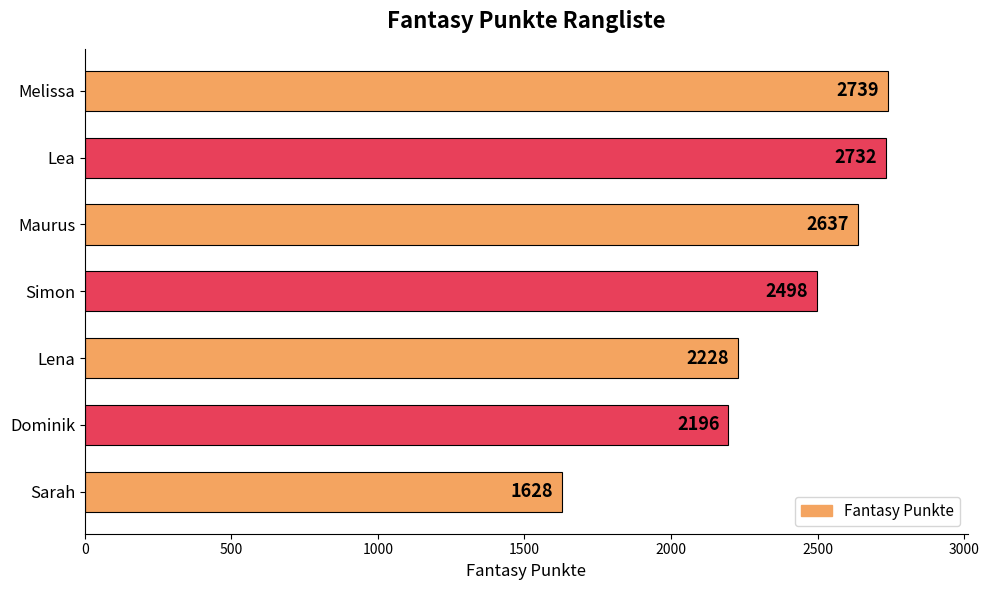

What is the greatest value displayed?

2739